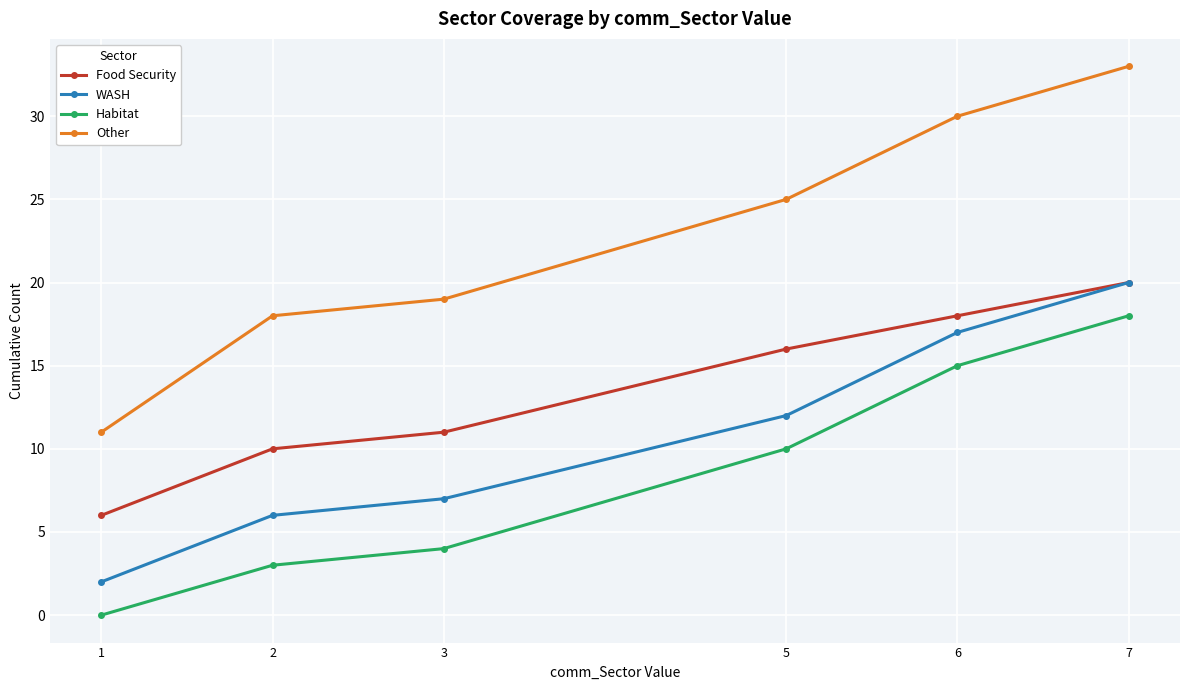

The value of Other at 1 is 4. True or false?

False